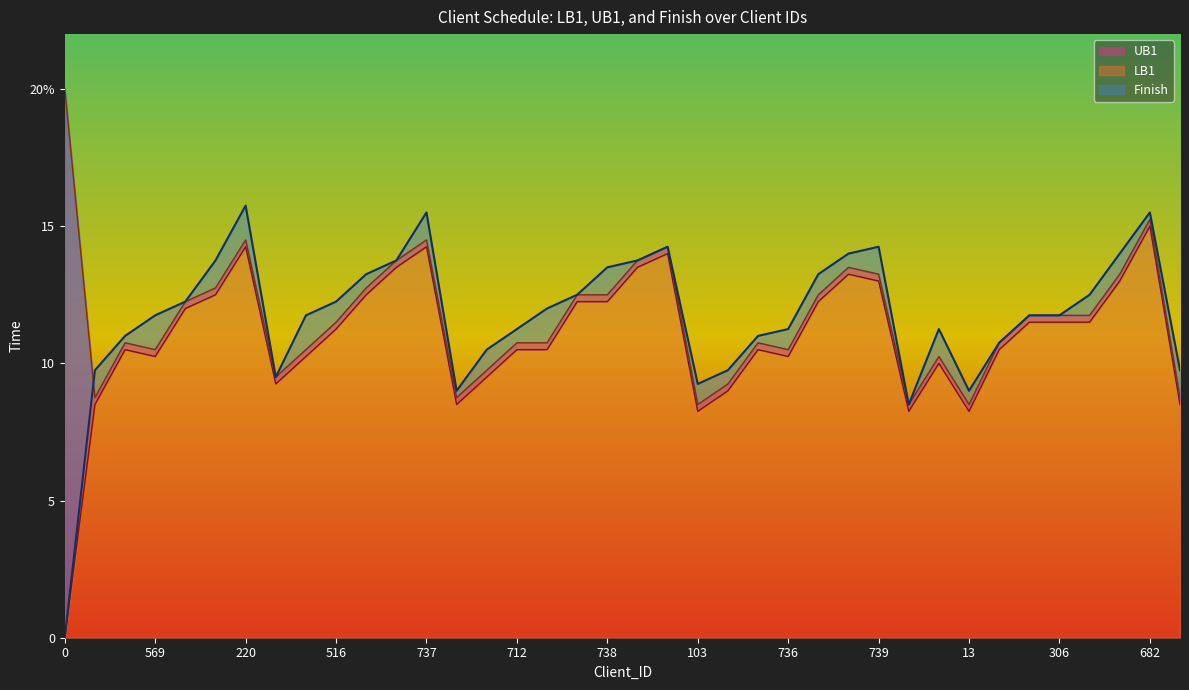

What is the sum of the UB1 values at 306 and 735?

22.5